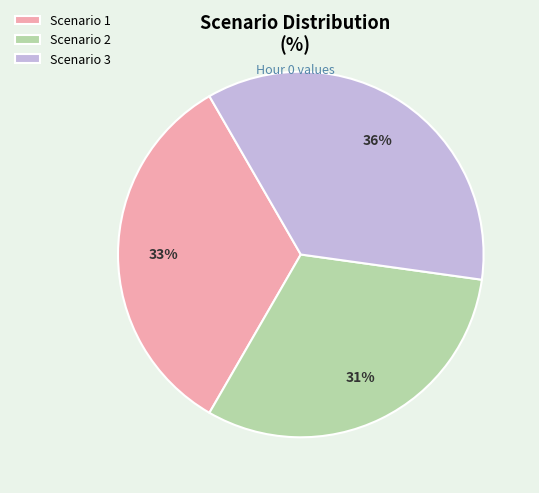

Approximately how many times larger is the value at Scenario 1 compared to Scenario 2?

1.1